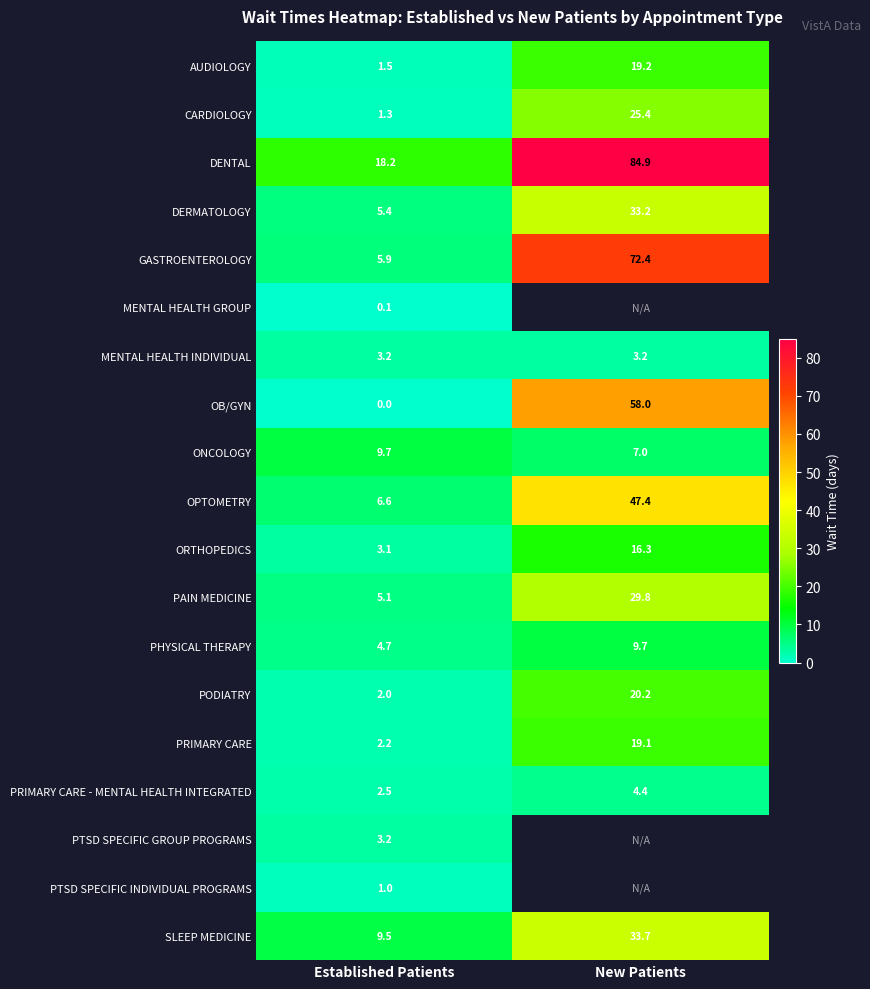

Is it true that DERMATOLOGY equals 33.2 at New Patients?

True